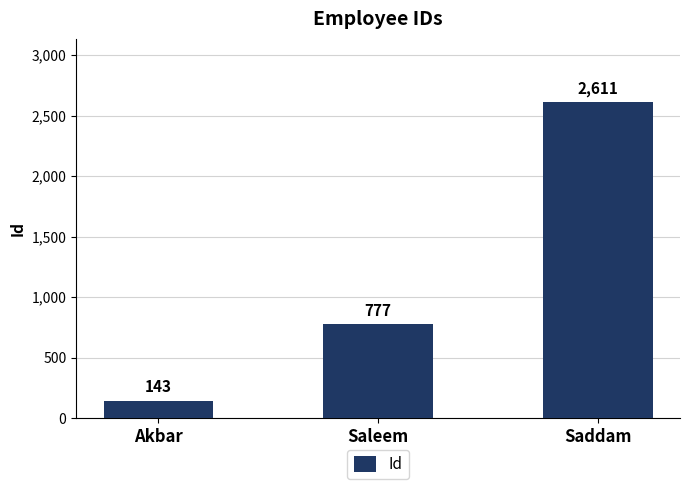

At which label is the value closest to 1377?

Saleem